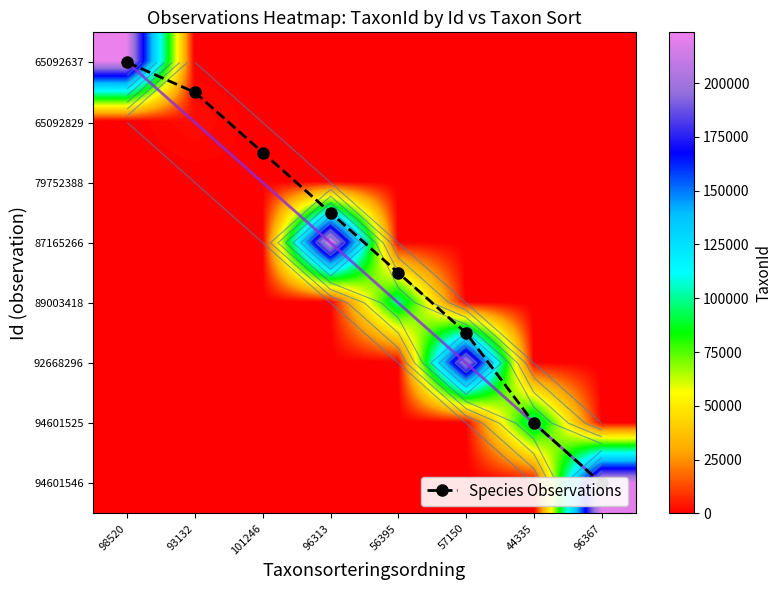

Which label corresponds to the largest value in the chart?

96313